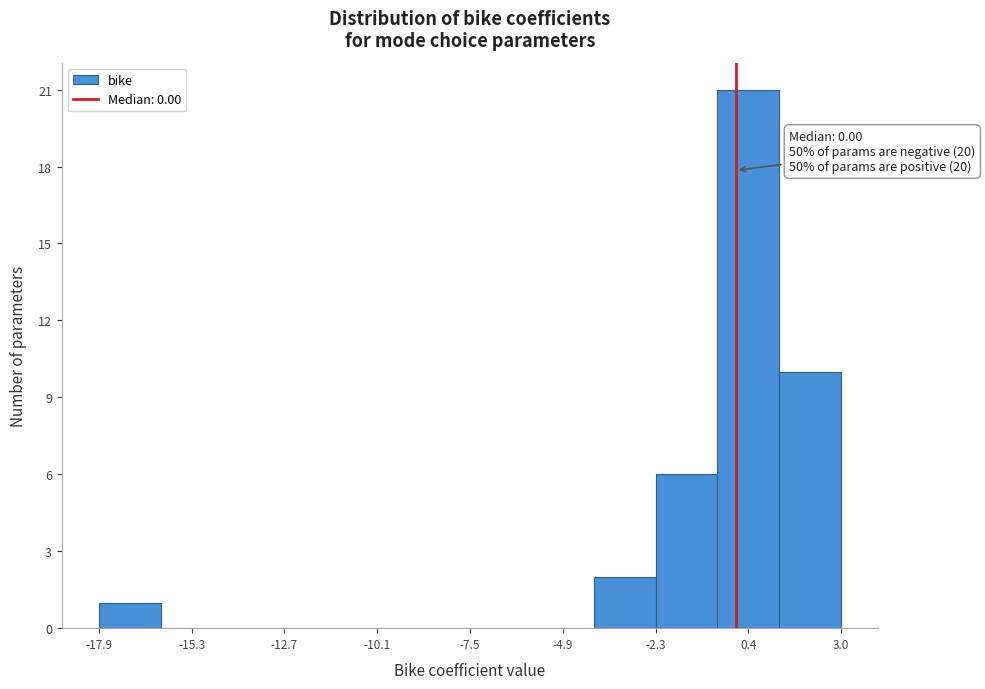

Around what value on the x-axis is the tallest bar? Give the approximate position of its centre, as read against the axis.

0.5